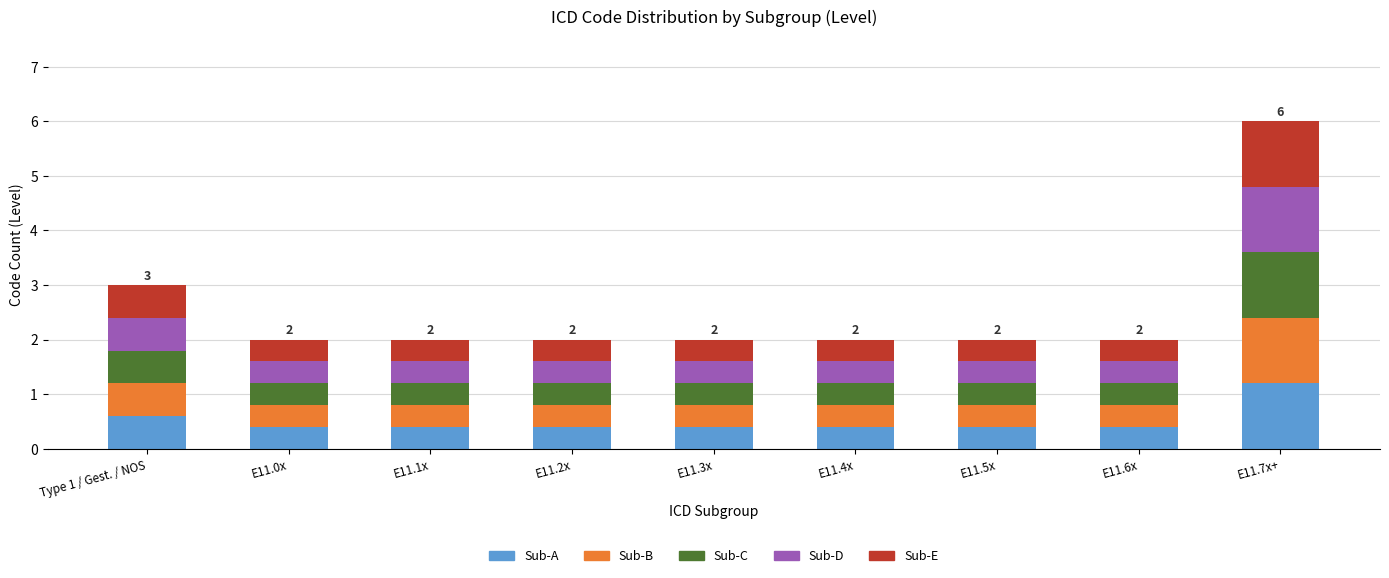

What is the sum of the Sub-A values at Type 1 / Gest. / NOS and E11.6x?

1.0